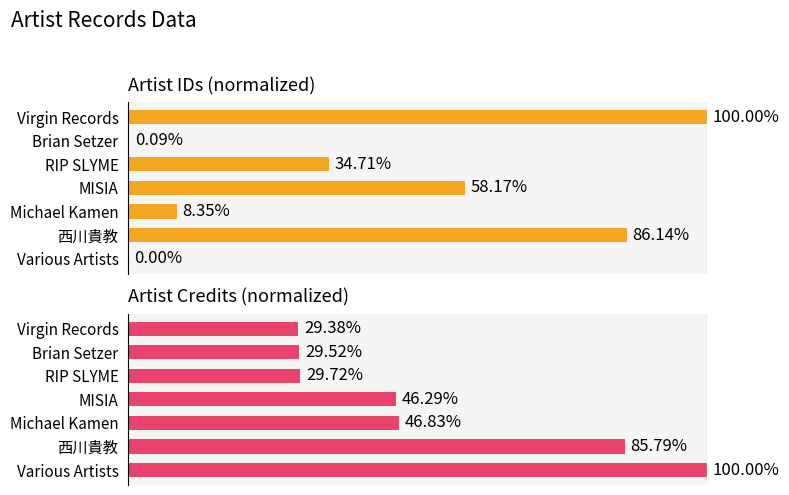

Does the chart contain stacked bars?

No